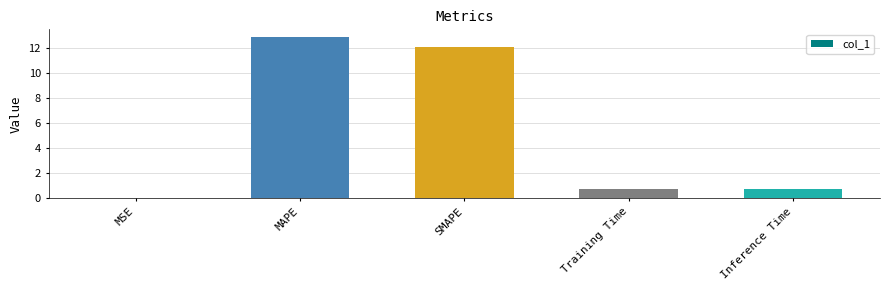

The value at SMAPE is 12.1. True or false?

True